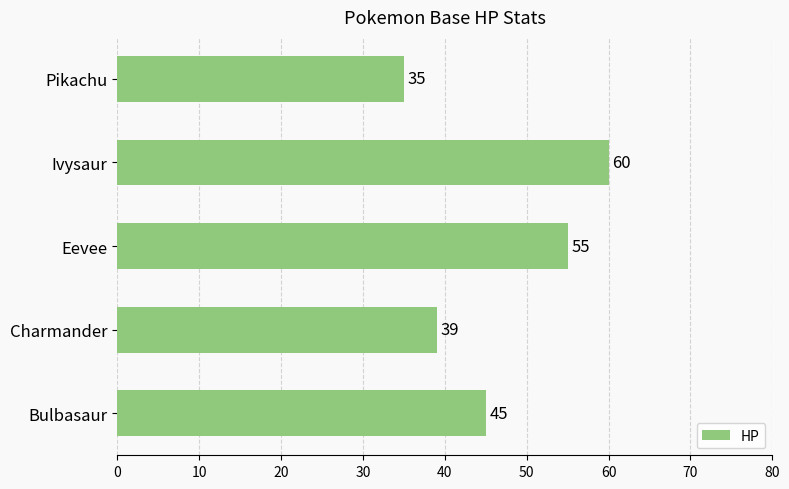

What is the greatest value displayed?

60